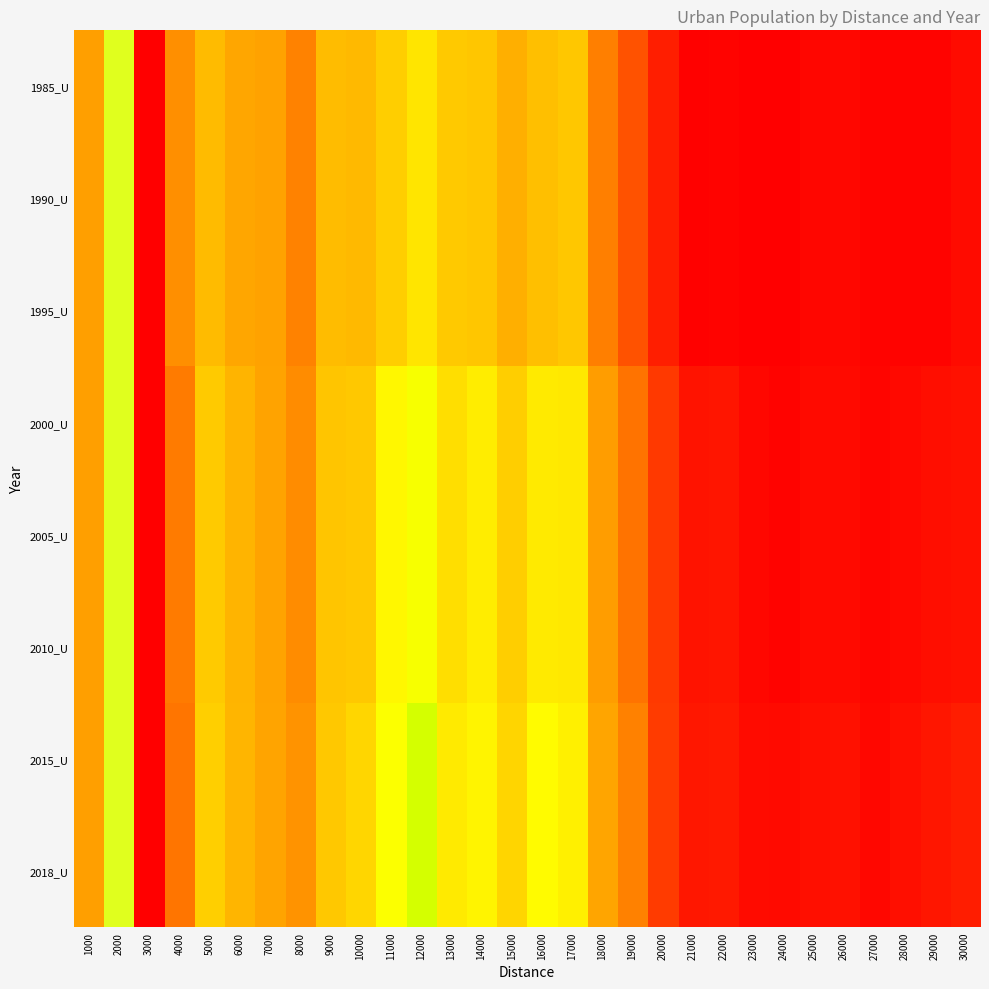

At which category is the sum across all series the highest?

3000